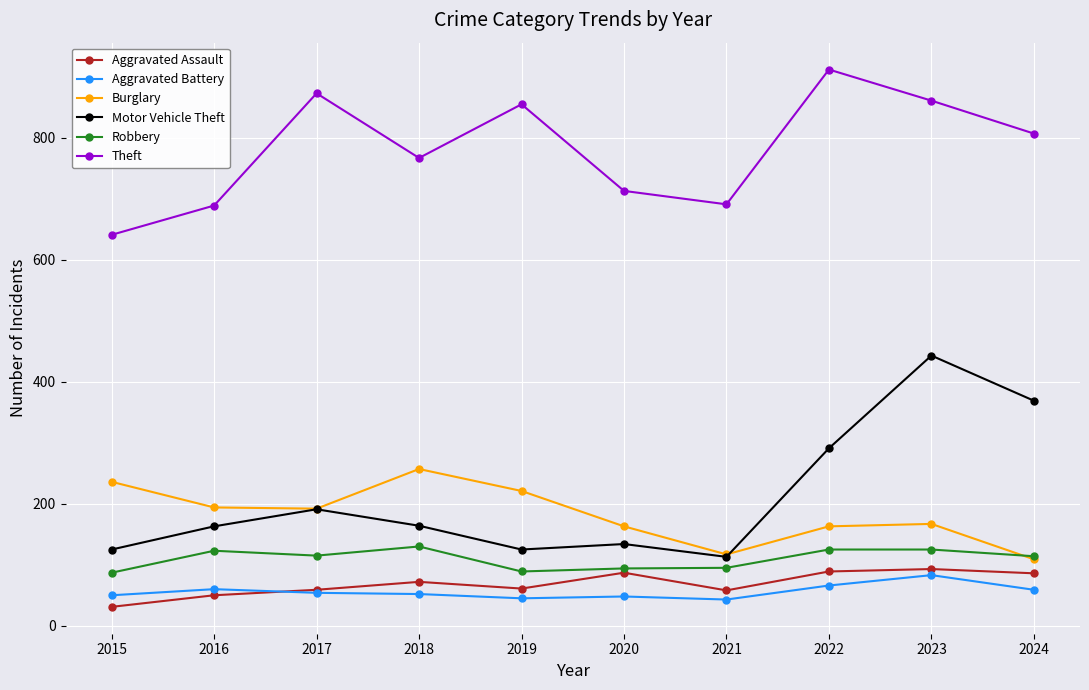

True or false: Theft and Burglary cross at least once.

False